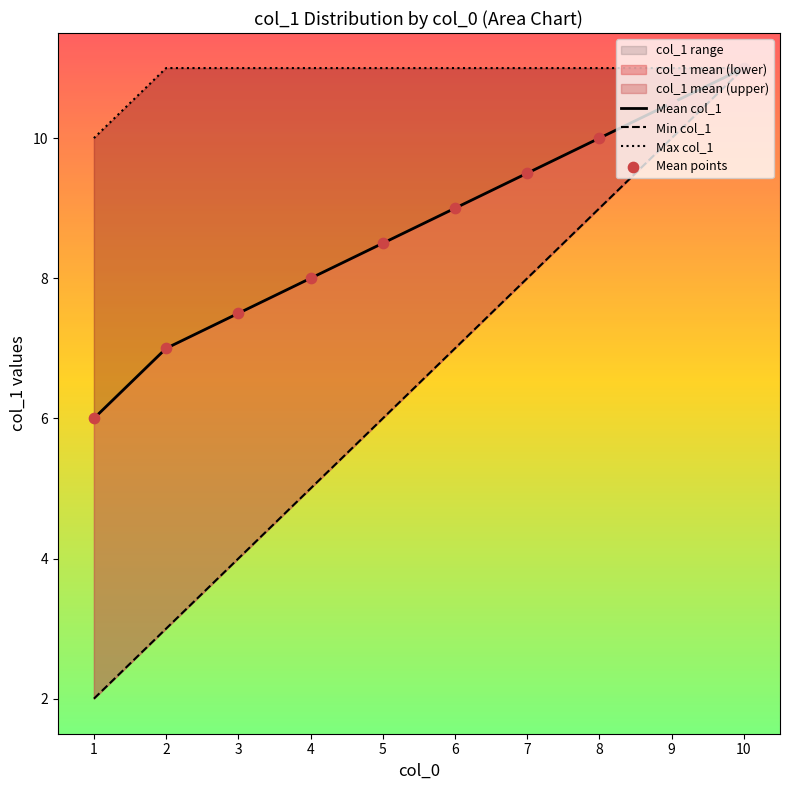

Is the value of Max col_1 at 9 greater than the value of Min col_1 at 7?

Yes